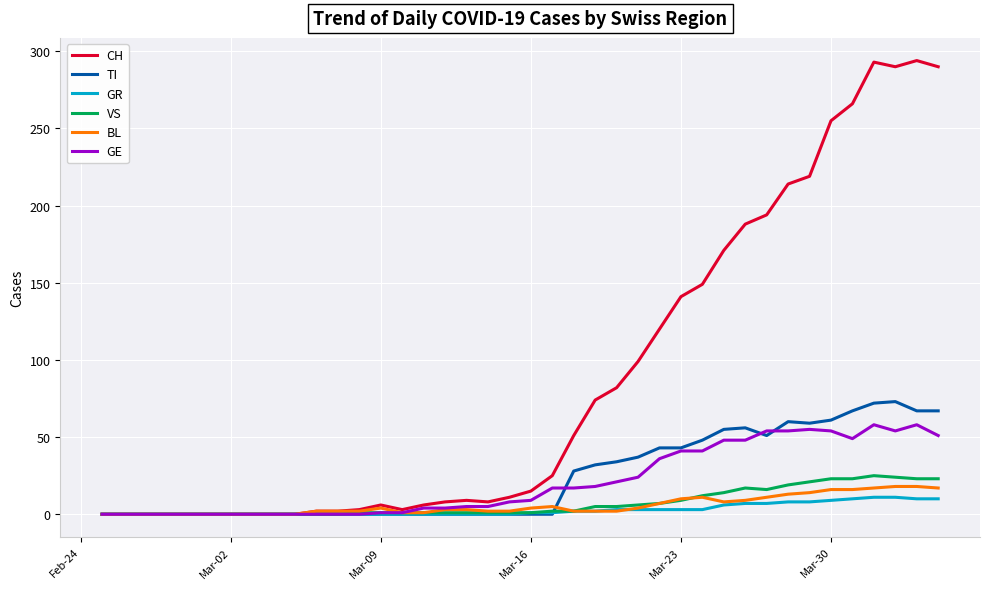

What is the maximum value shown in the chart?

294